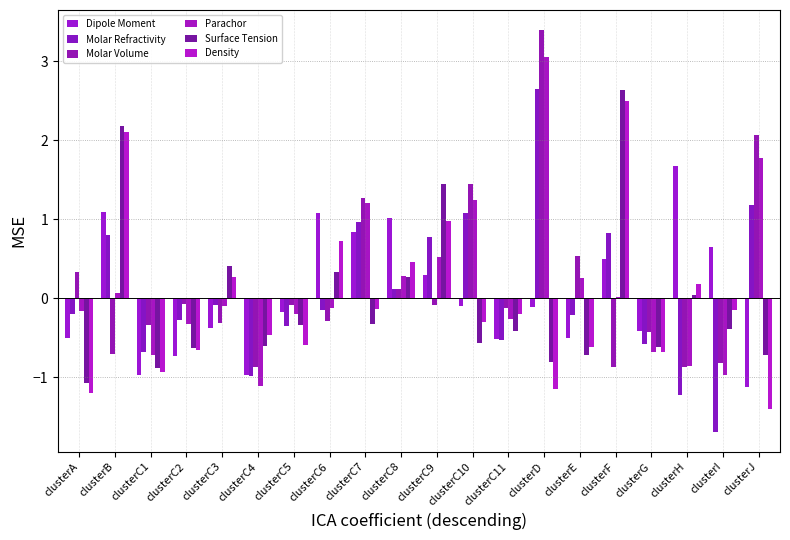

What is the average value of the Molar Volume series?

0.2